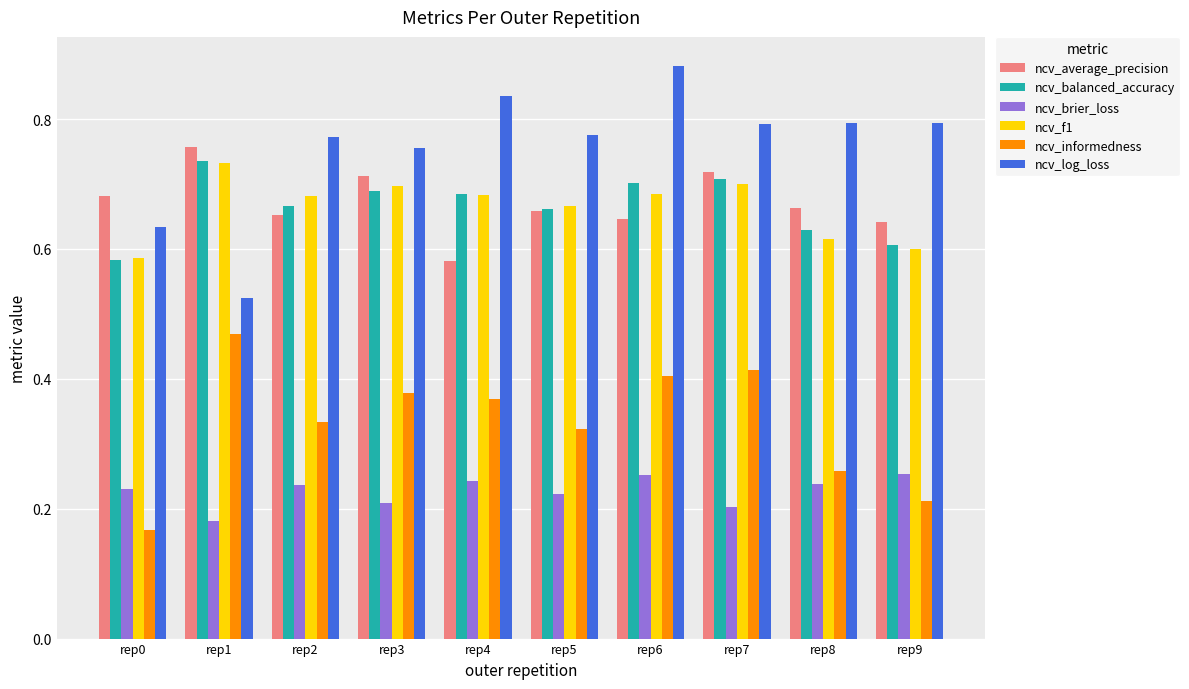

What is the sum of all ncv_log_loss values?

7.6